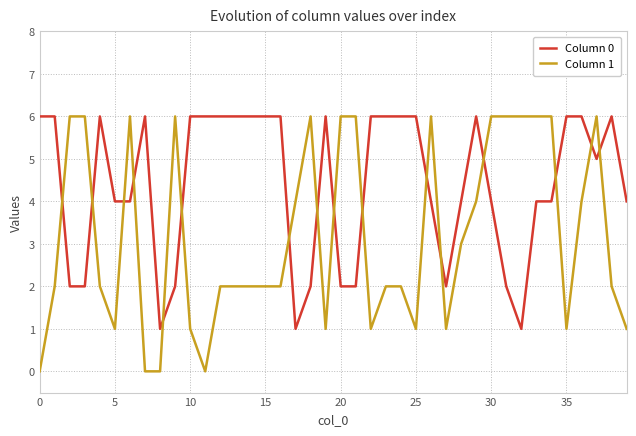

How many lines are shown in the chart?

2